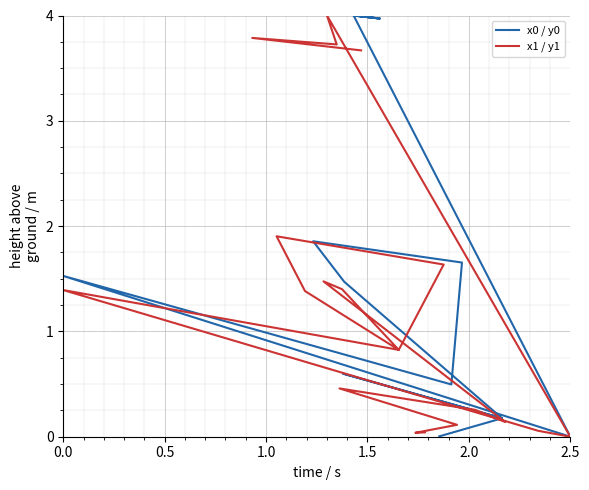

How many data points in x0 / y0 are less than 1?

9